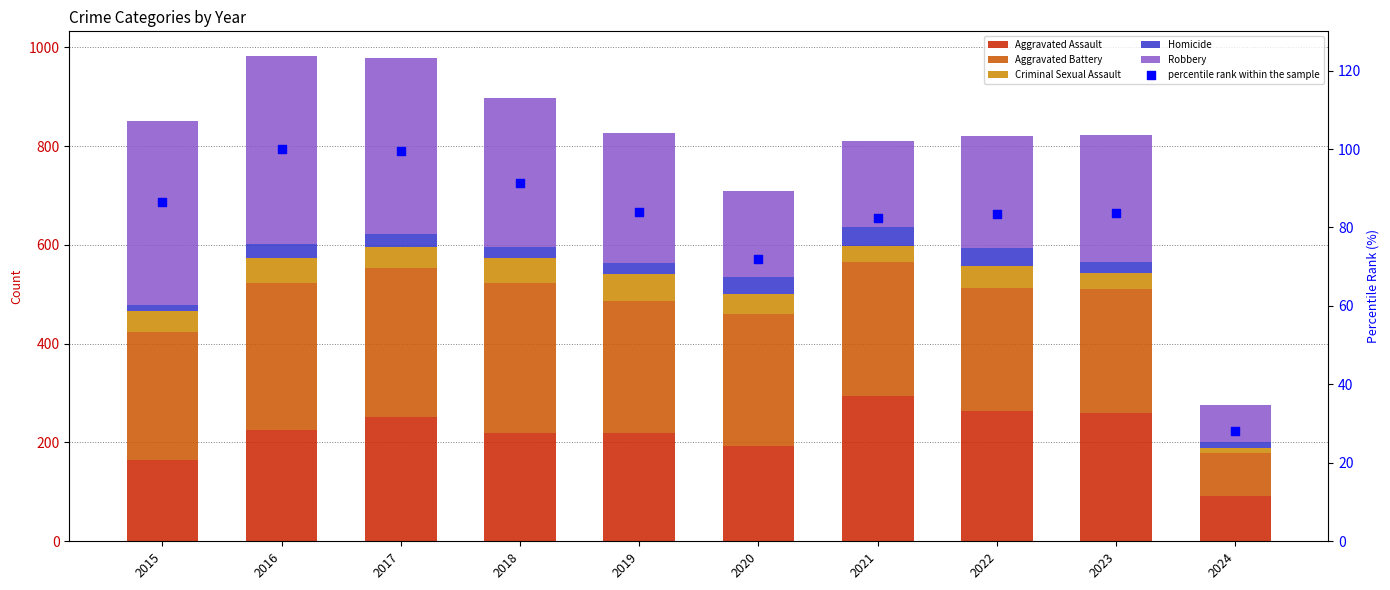

At how many categories does at least one series exceed 141?

9